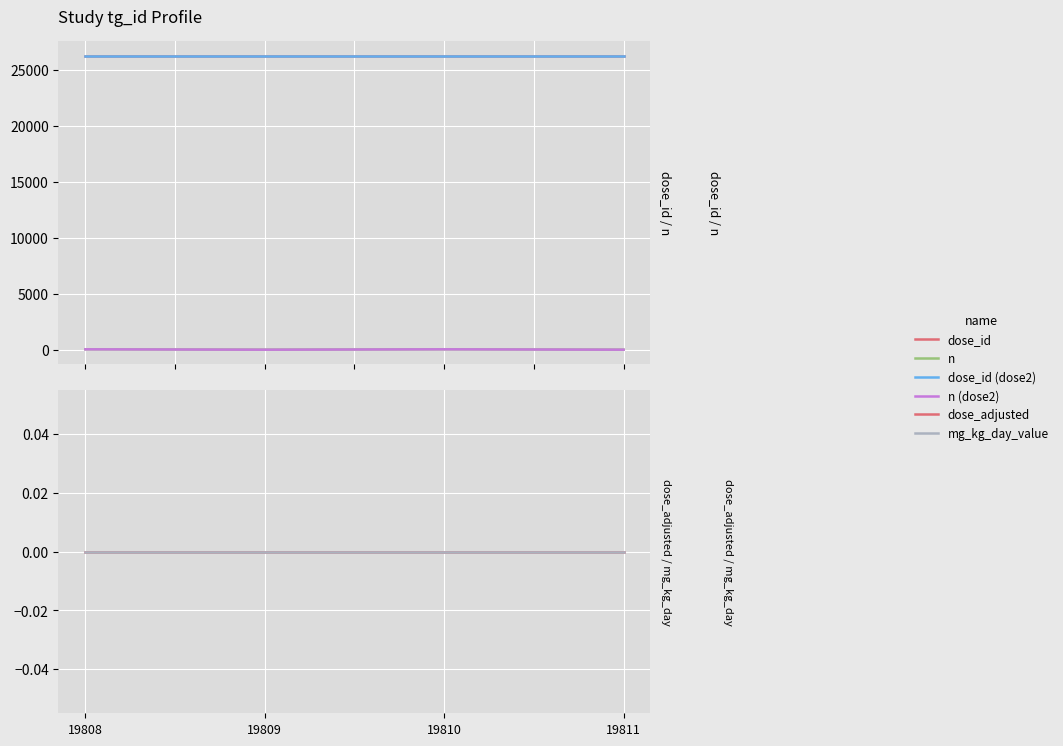

True or false: dose_id (dose2) and dose_id intersect in this chart.

False